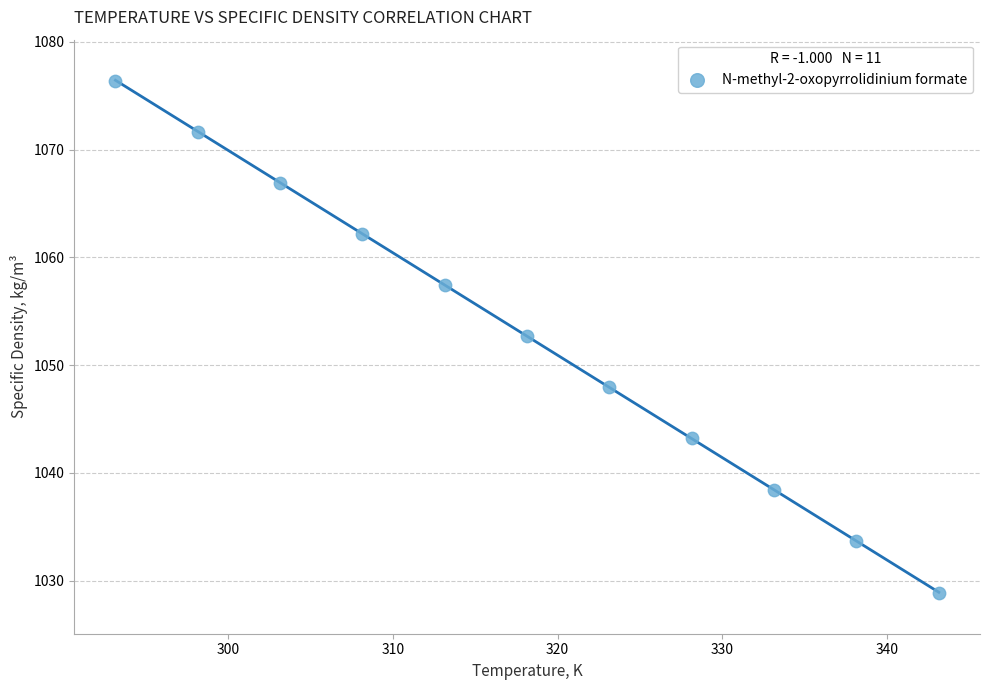

What is the range of X values (max minus min)?

50.0